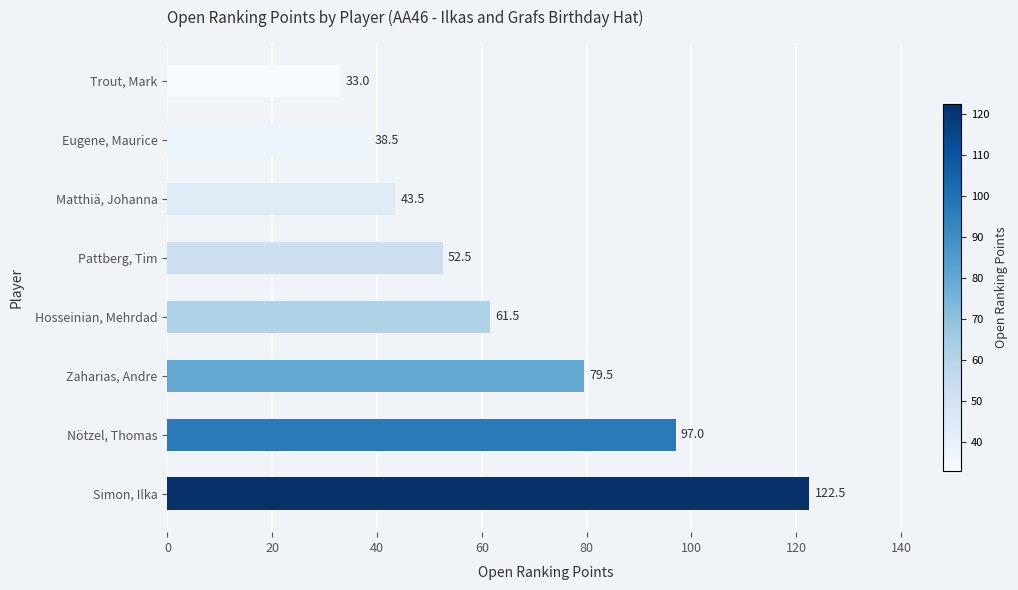

Which label corresponds to the smallest value in the chart?

Trout, Mark